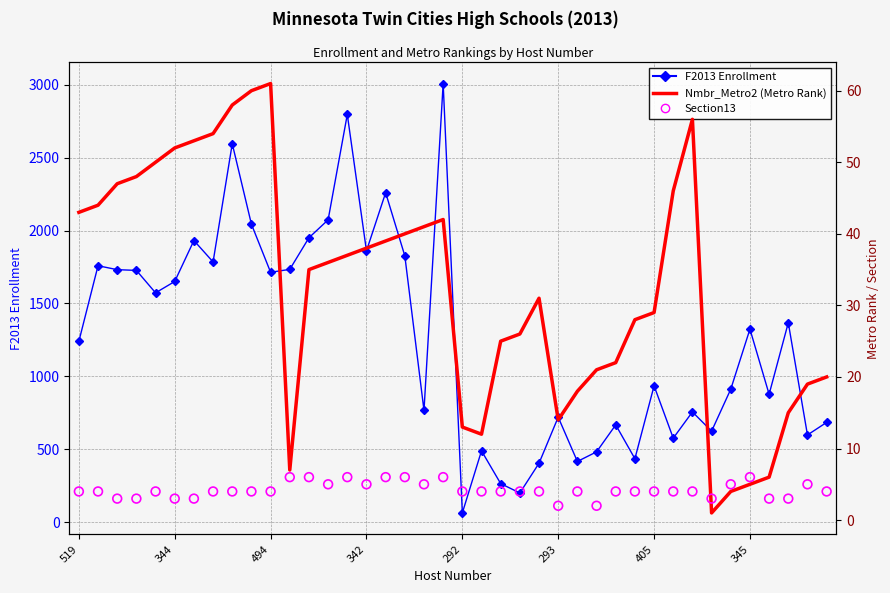

At how many categories does at least one series exceed 889?

23